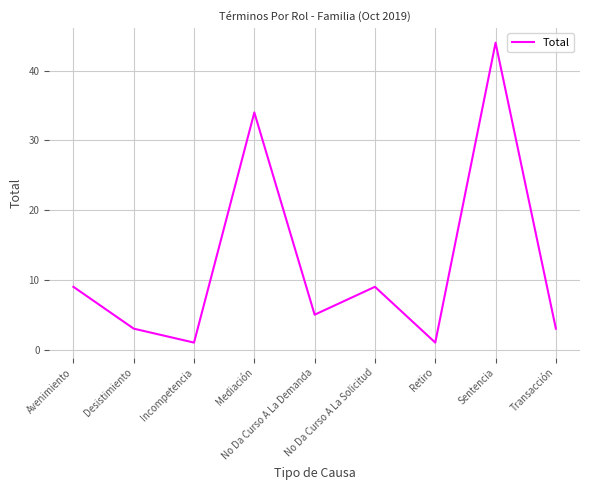

What is the ratio of the value at Transacción to the value at Mediación?

0.1